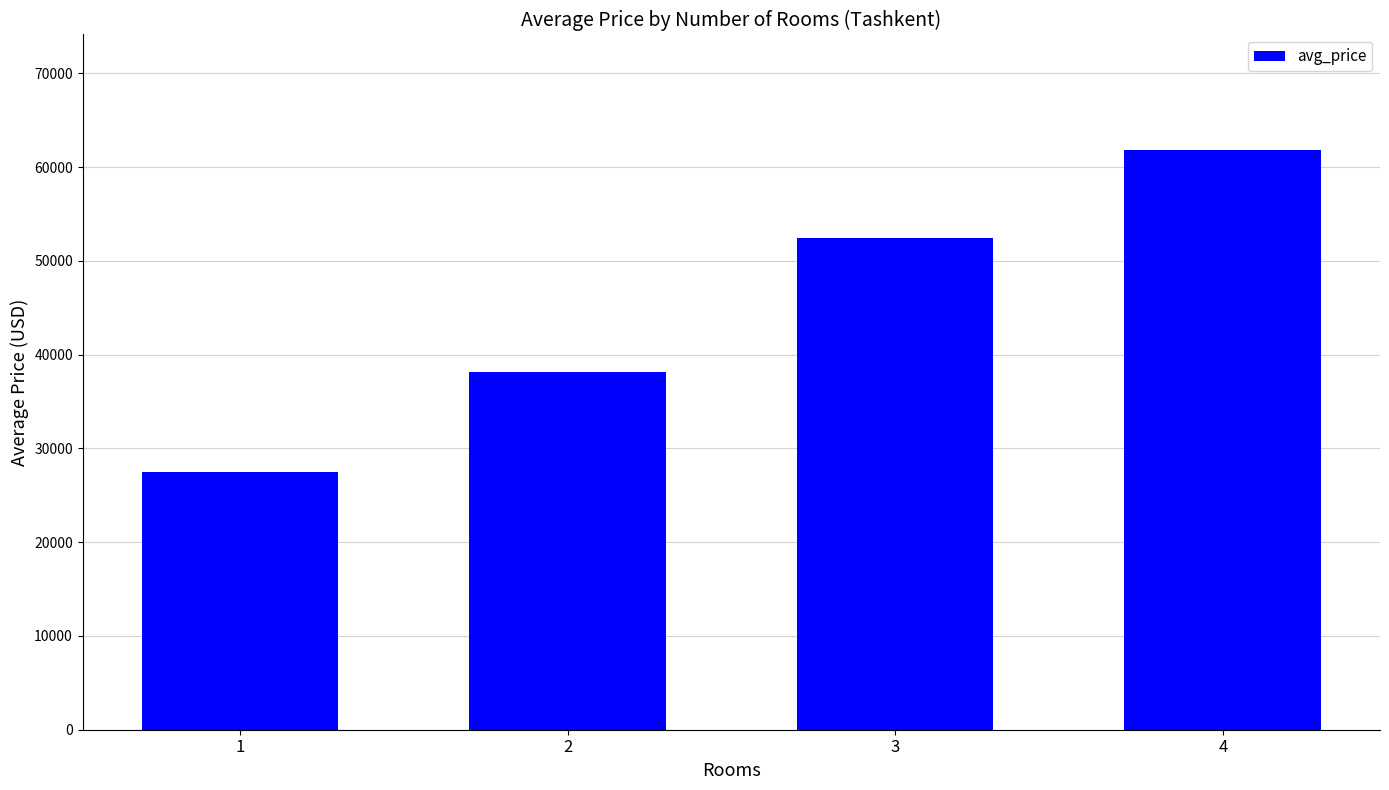

Approximately how many times larger is the value at 1 compared to 3?

0.5